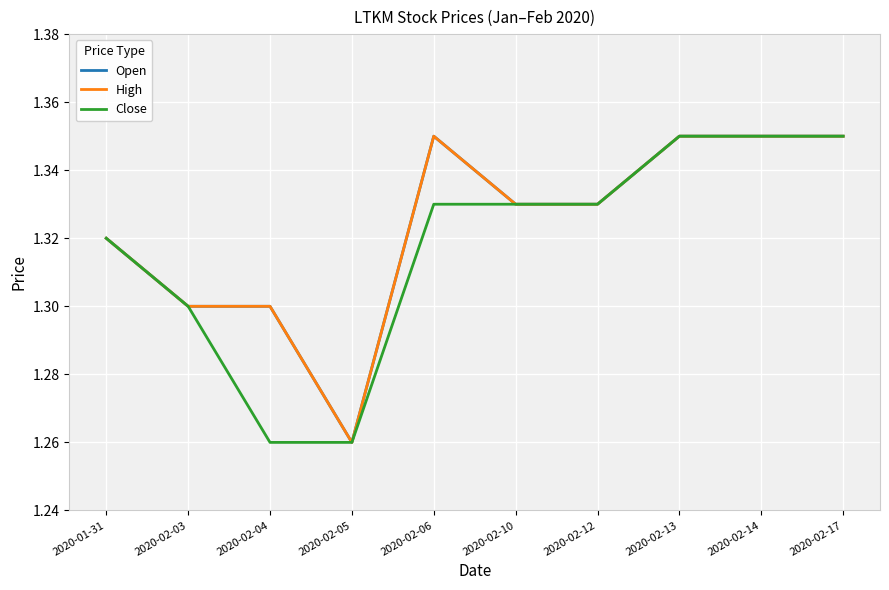

Does the chart display data point markers on the line(s)?

No